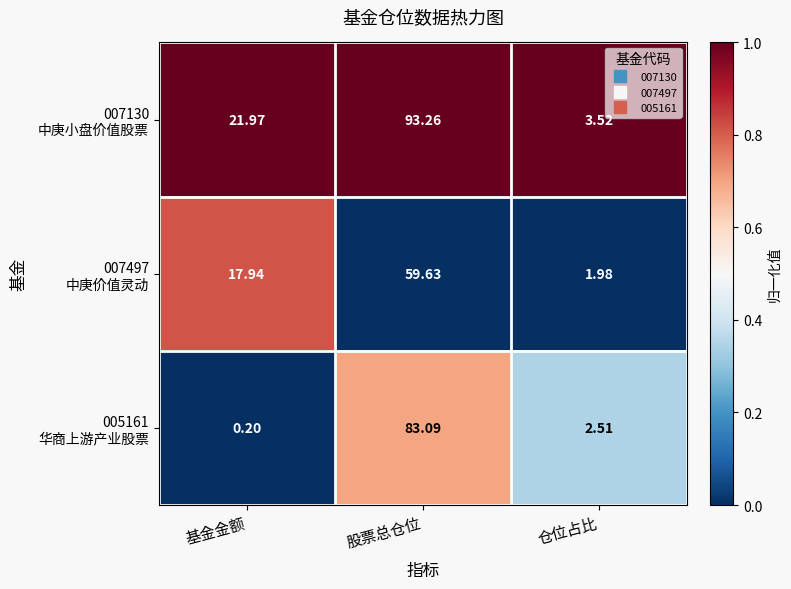

Which category has the highest value across all series?

股票总仓位